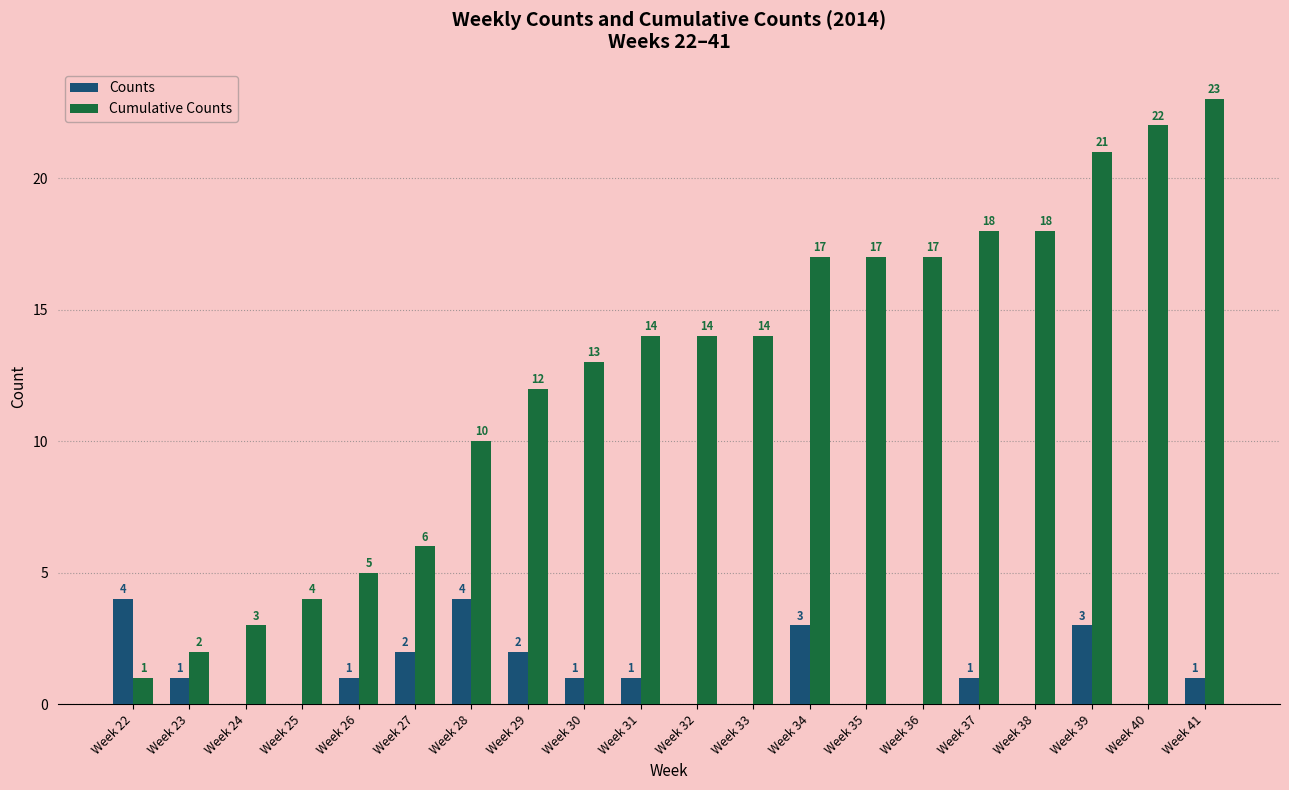

What is the total value across all series at Week 37?

19